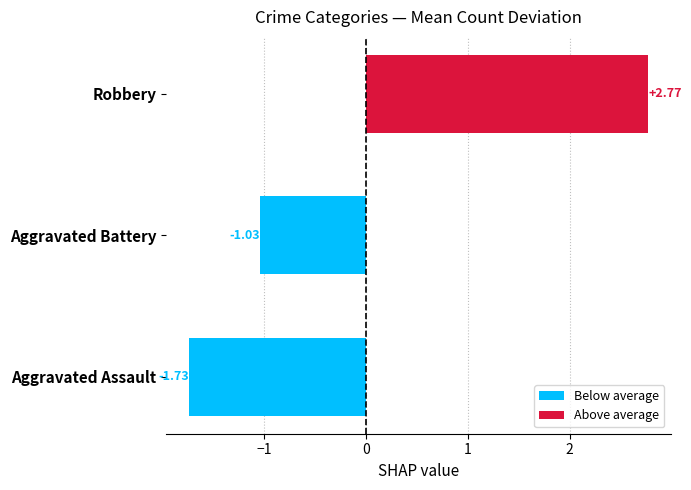

Rank the categories by value from lowest to highest.

Aggravated Assault, Aggravated Battery, Robbery